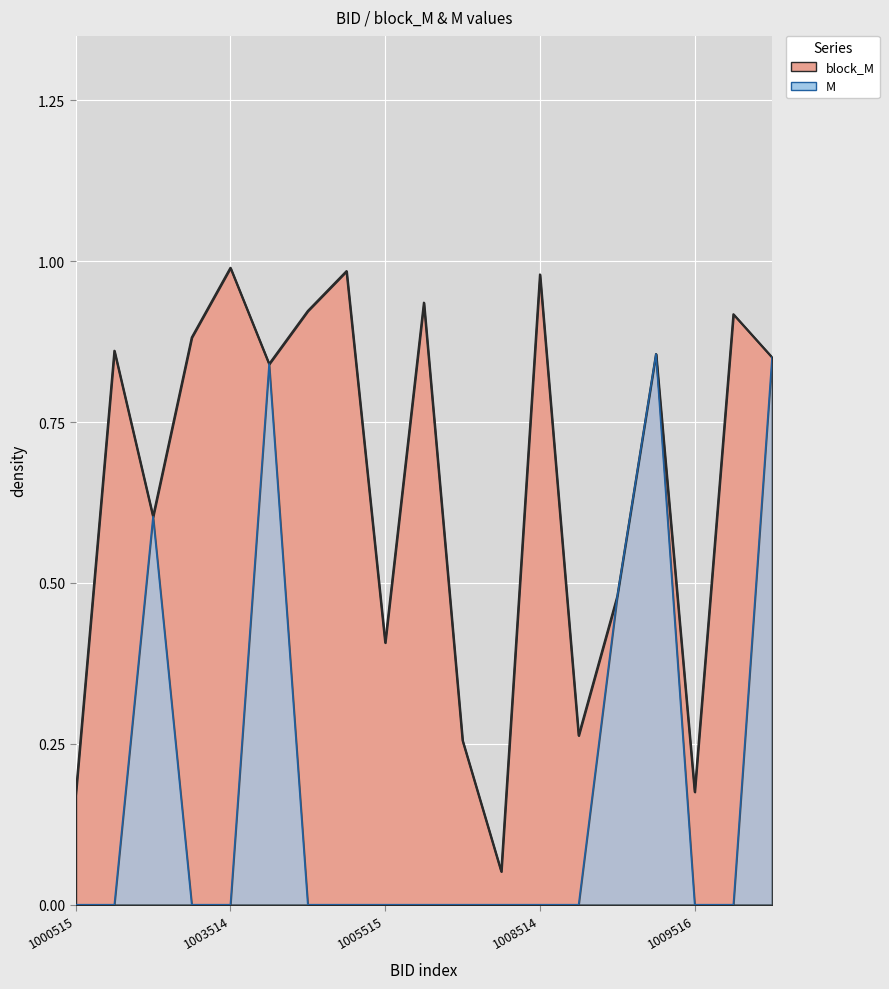

True or false: block_M has a value of 0.4 at 1010515.

False